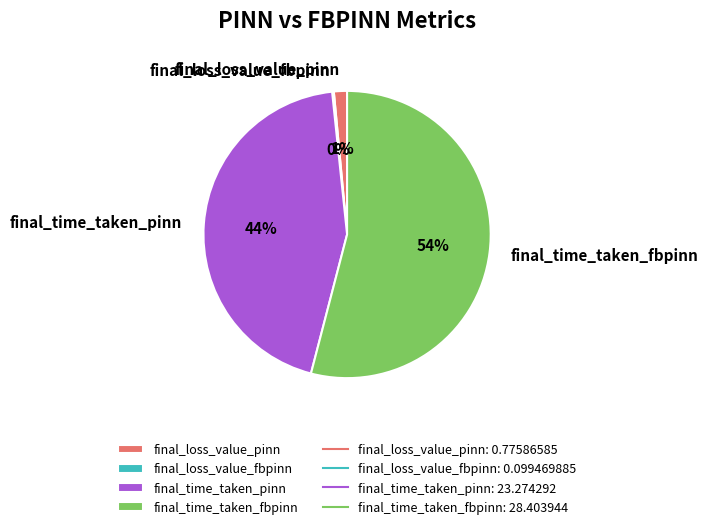

Which has a higher value, final_loss_value_pinn or final_time_taken_fbpinn?

final_time_taken_fbpinn